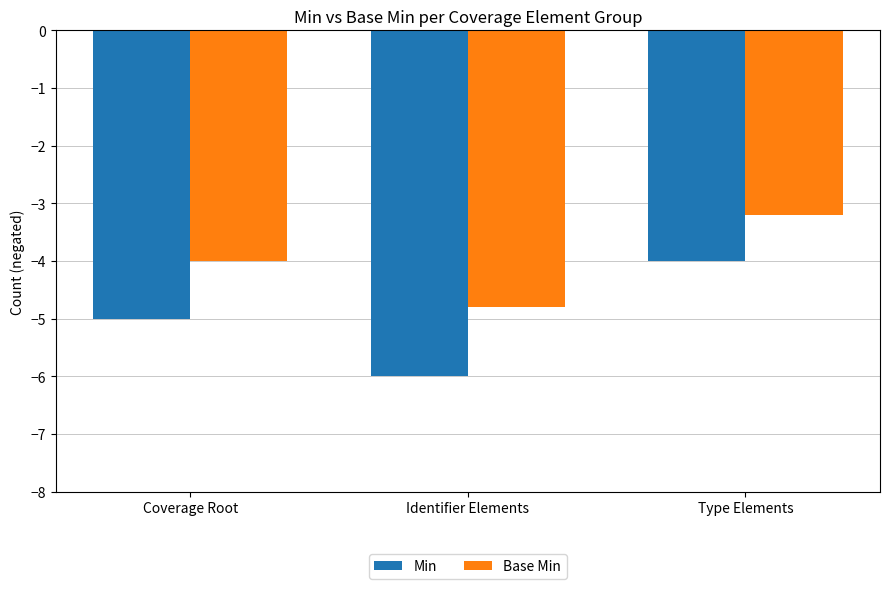

What is the value of the Base Min bar at the 1st from the left?

-4.0